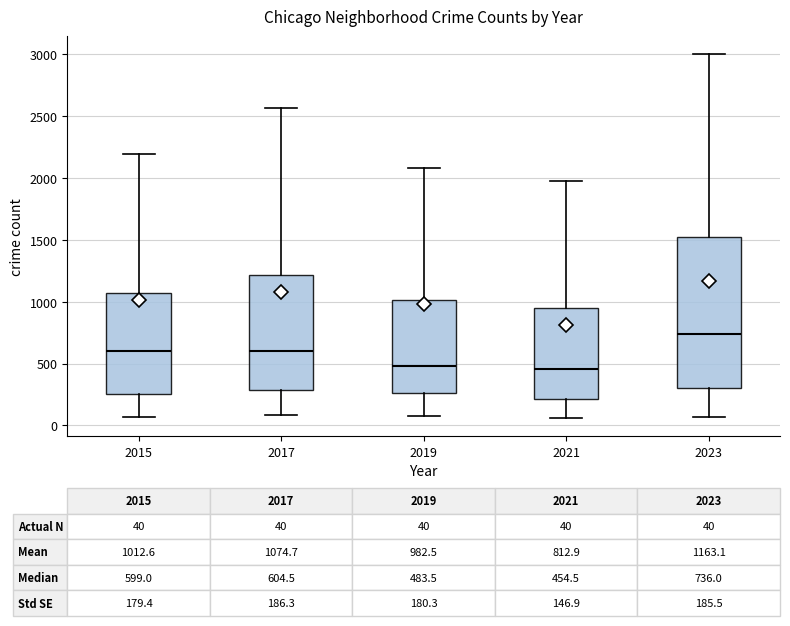

Which box is the tallest, from its lower edge to its upper edge?

2023